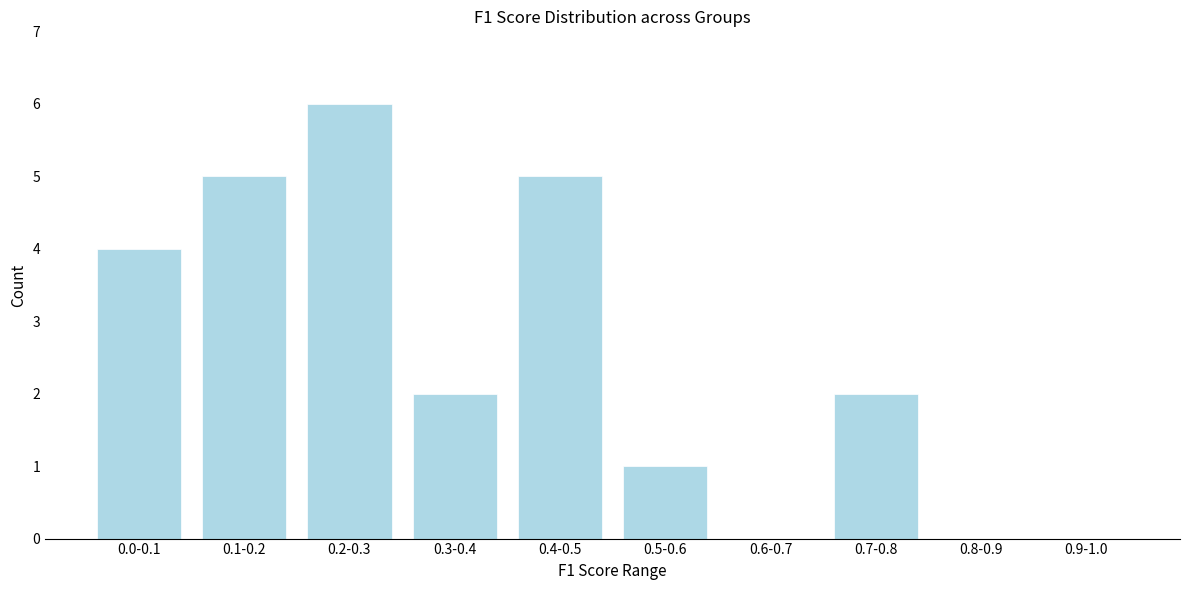

Reading left to right, transcribe all the data shown in this chart.

0.0-0.1=4	0.1-0.2=5	0.2-0.3=6	0.3-0.4=2	0.4-0.5=5	0.5-0.6=1	0.6-0.7=0	0.7-0.8=2	0.8-0.9=0	0.9-1.0=0